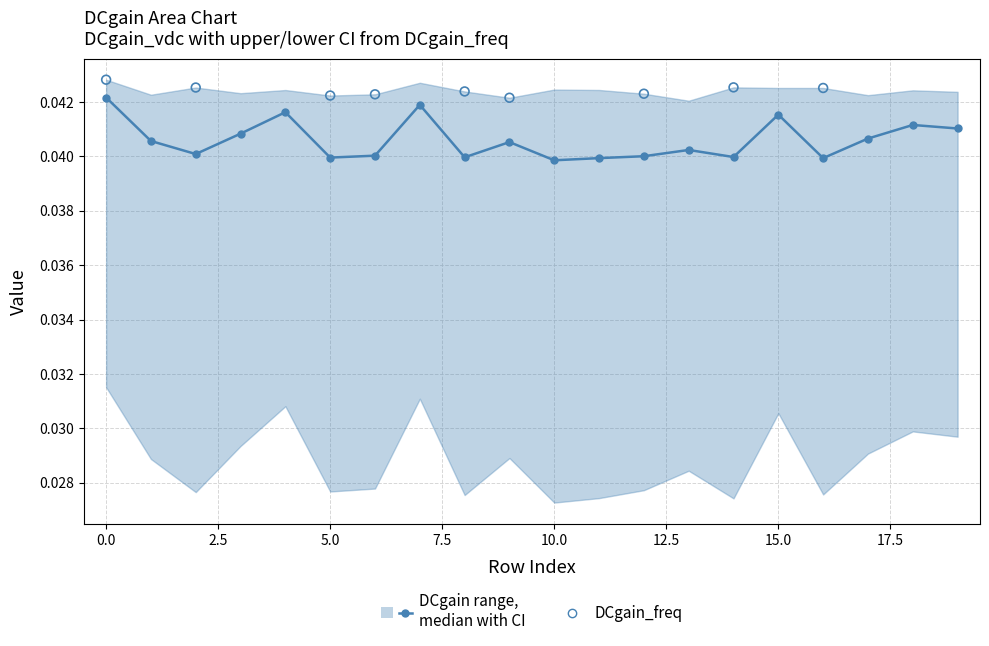

Between 14 and 2, which is larger?

2